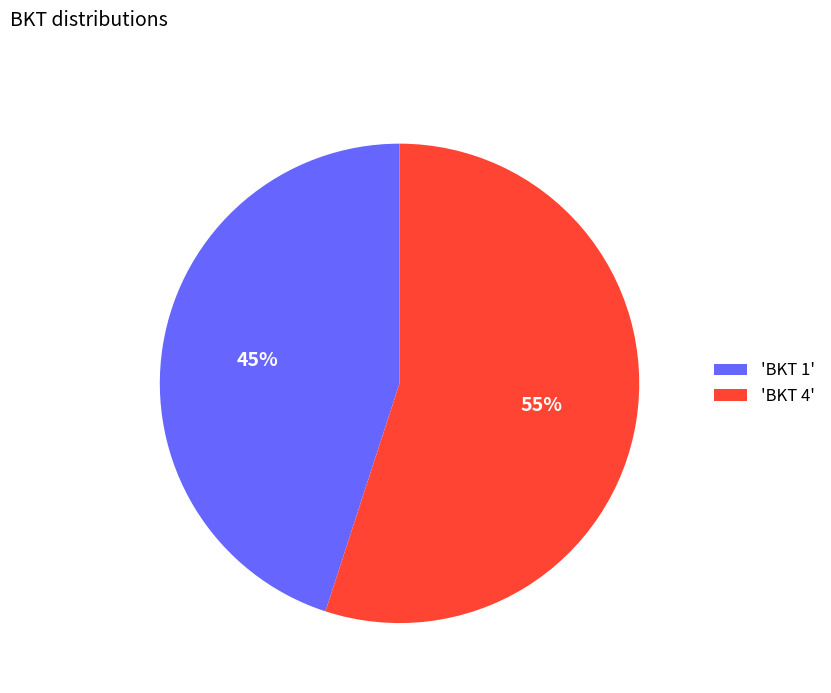

Which has a higher value, 'BKT 1' or 'BKT 4'?

'BKT 4'